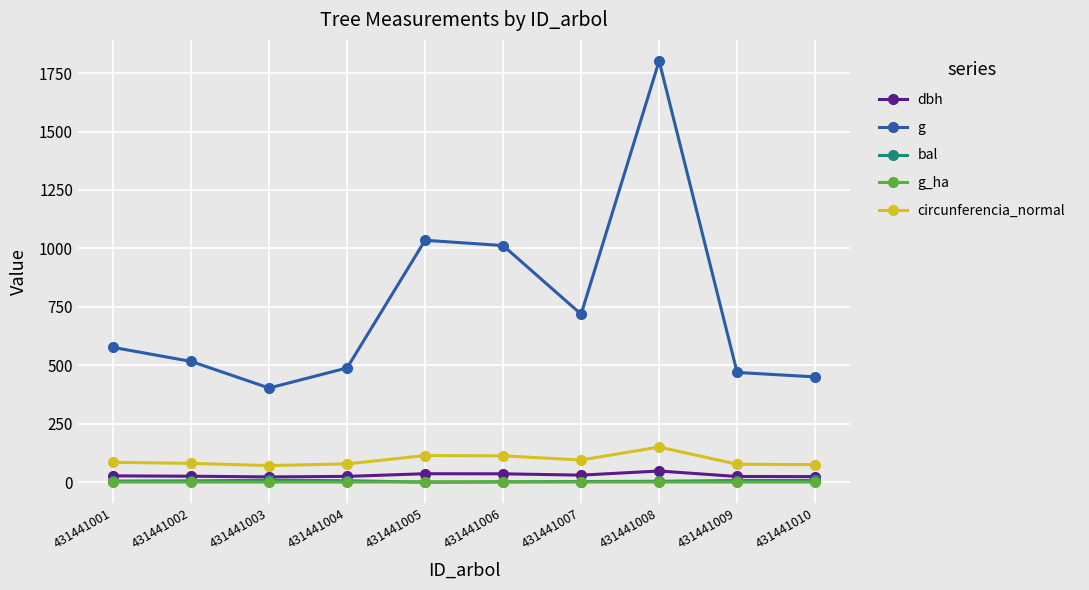

The dbh series shows 25.6 at 431441002. True or false?

True